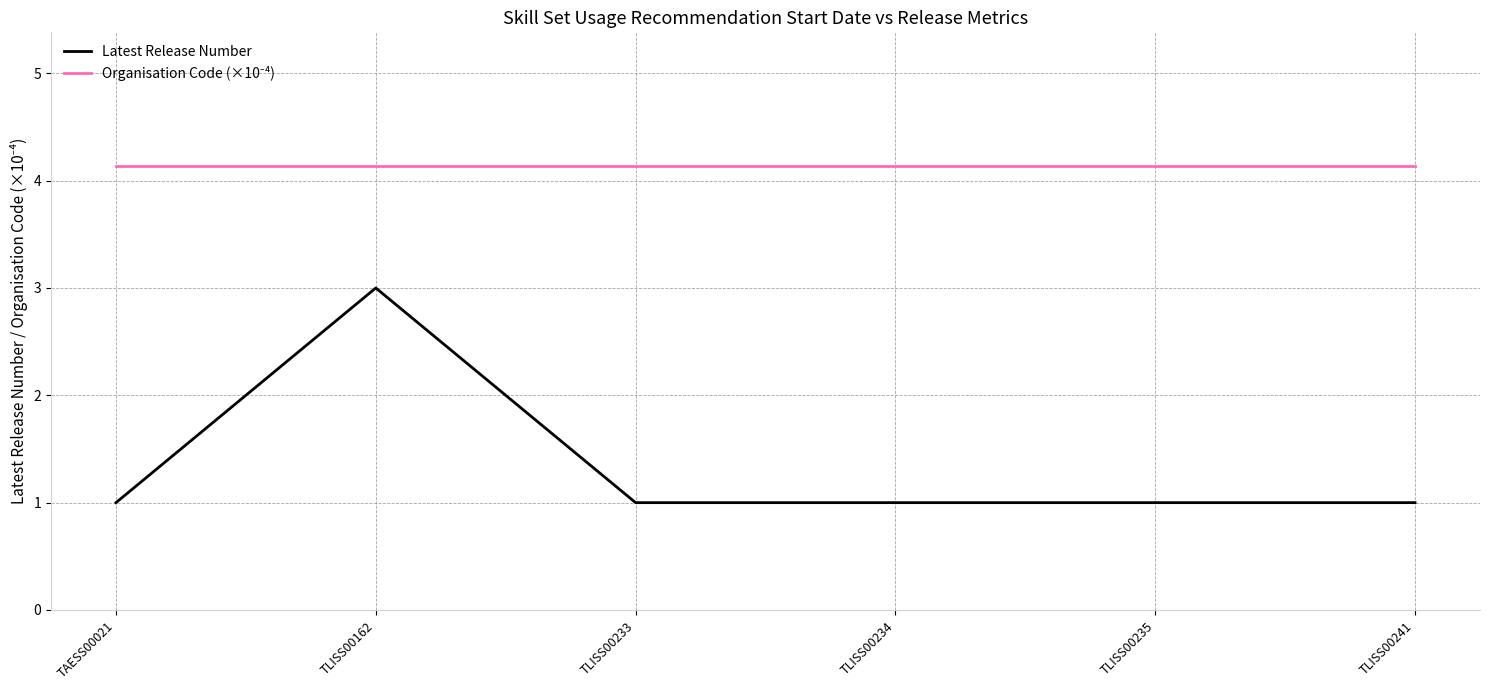

What is the spread (max minus min) of values at TLISS00241?

3.1